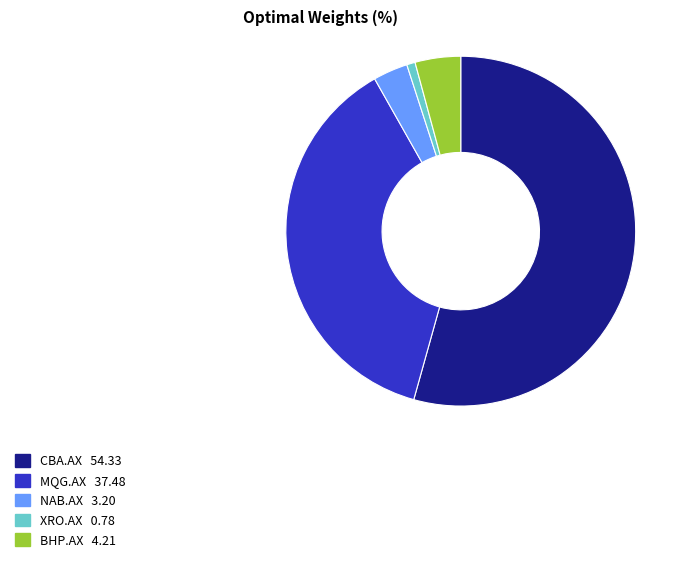

Which category has the smallest portion of the pie?

XRO.AX